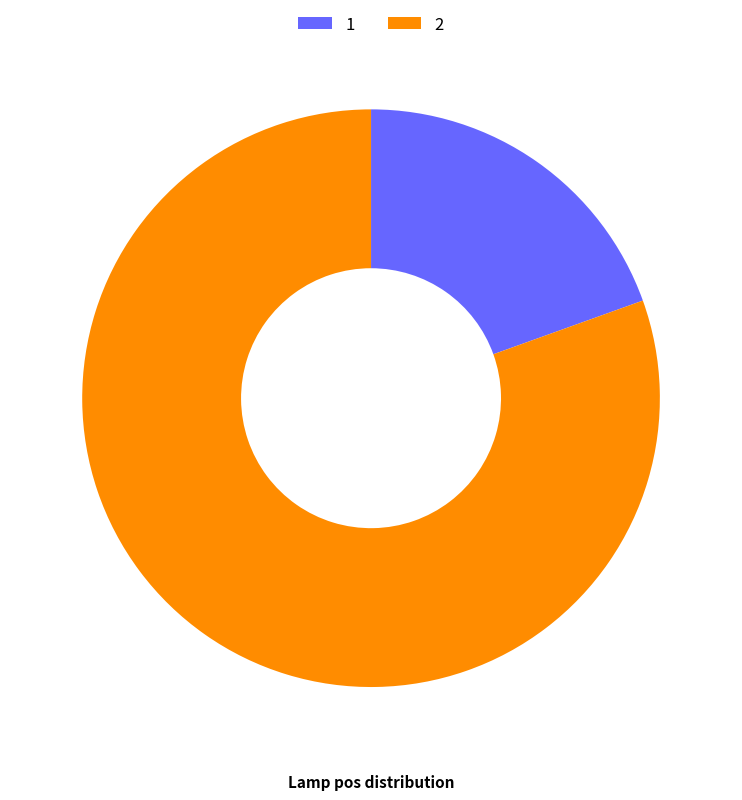

Which category accounts for the majority?

2